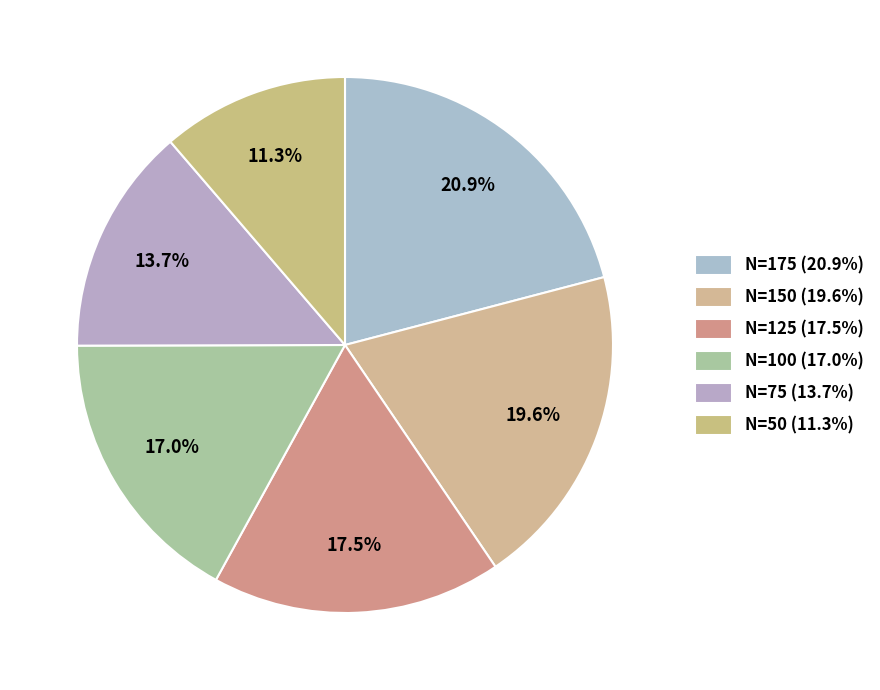

Does N=50 represent more than half of the total?

No